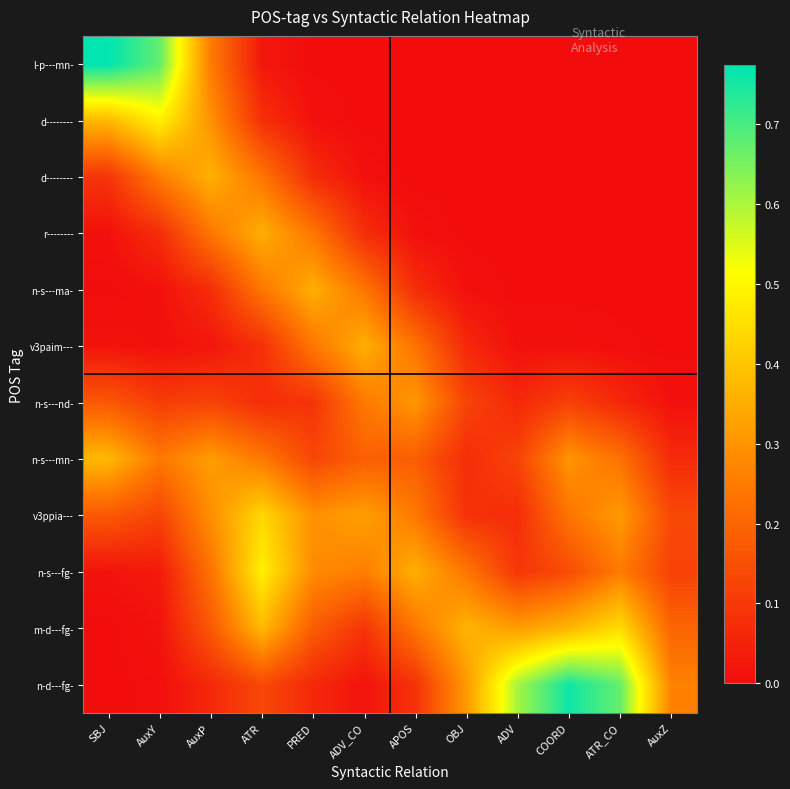

What is the difference between the highest and lowest values at ATR?

0.5